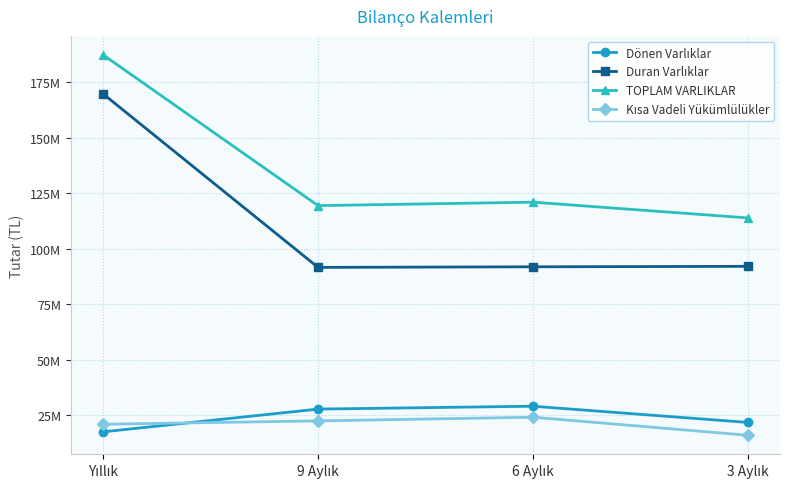

Reading right to left, what are all the values shown in this chart?

Dönen Varlıklar: 3 Aylık=21807140	6 Aylık=29106571	9 Aylık=27812816	Yıllık=17577658
Duran Varlıklar: 3 Aylık=92093546	6 Aylık=91888769	9 Aylık=91627210	Yıllık=169729888
TOPLAM VARLIKLAR: 3 Aylık=113900686	6 Aylık=120995340	9 Aylık=119440026	Yıllık=187307546
Kısa Vadeli Yükümlülükler: 3 Aylık=16029430	6 Aylık=24163018	9 Aylık=22498642	Yıllık=20994135